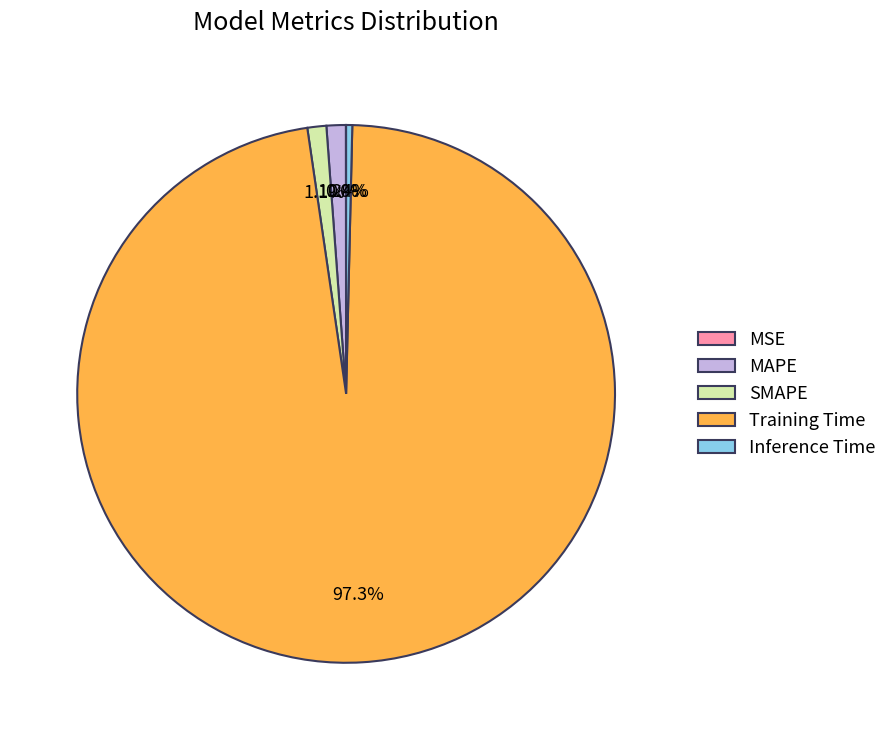

Is the sum of MAPE and Inference Time greater than half?

No